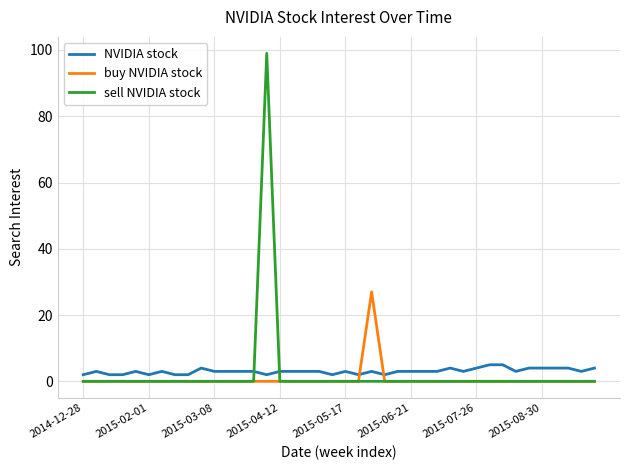

How many intersections are there between sell NVIDIA stock and NVIDIA stock?

2